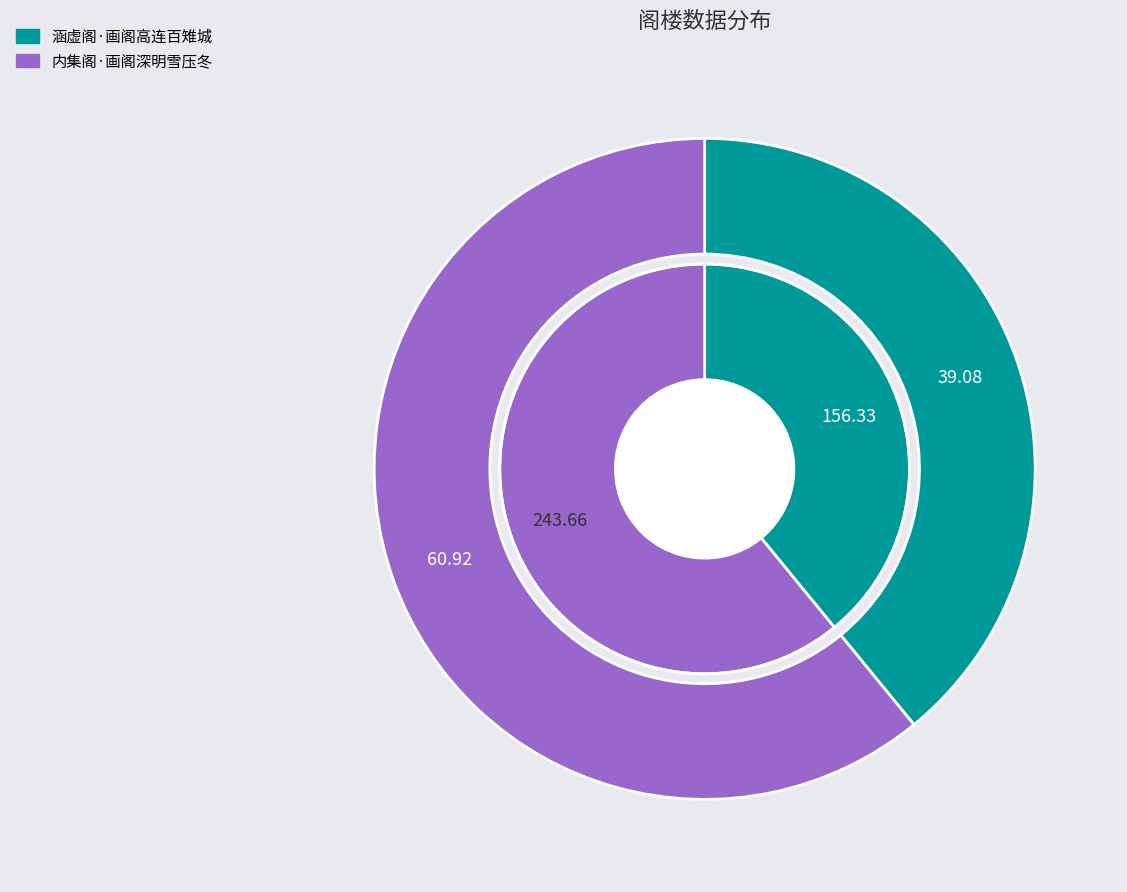

Which slice is the smallest?

涵虚阁·画阁高连百雉城